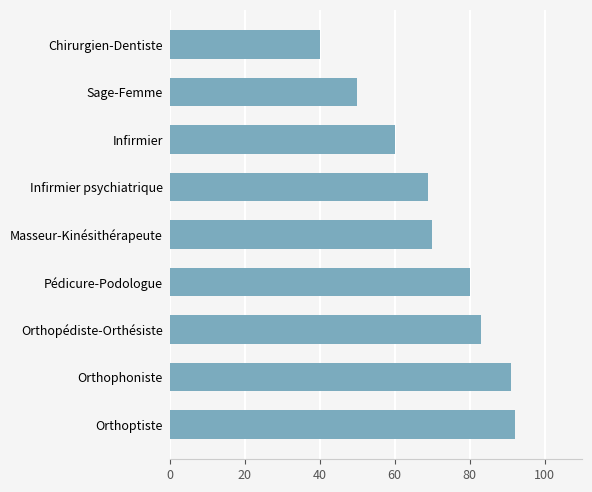

List the labels in order of value, largest first.

Orthoptiste, Orthophoniste, Orthopédiste-Orthésiste, Pédicure-Podologue, Masseur-Kinésithérapeute, Infirmier psychiatrique, Infirmier, Sage-Femme, Chirurgien-Dentiste